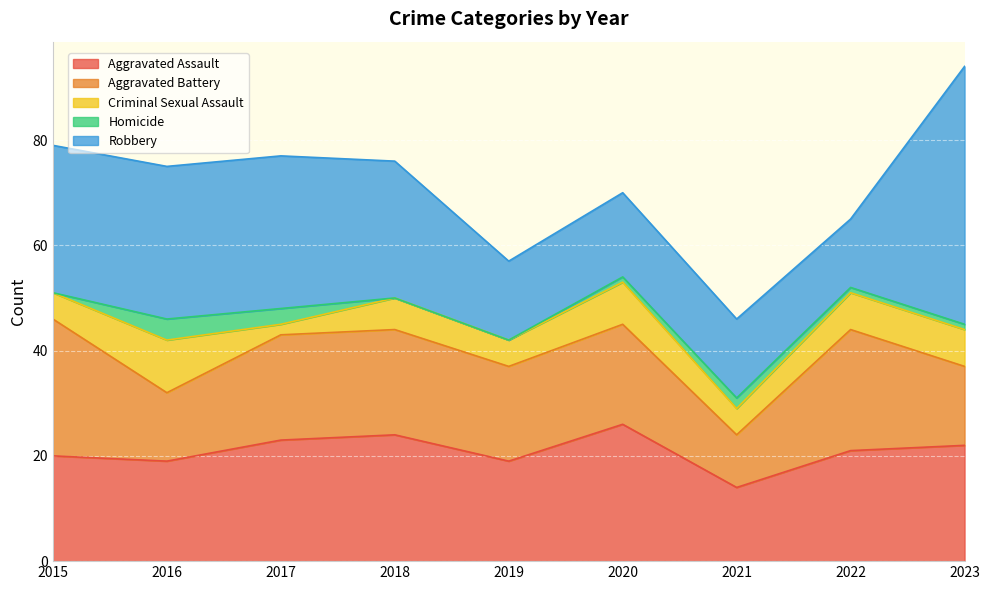

Between 2015 and 2018, which is larger?

2018